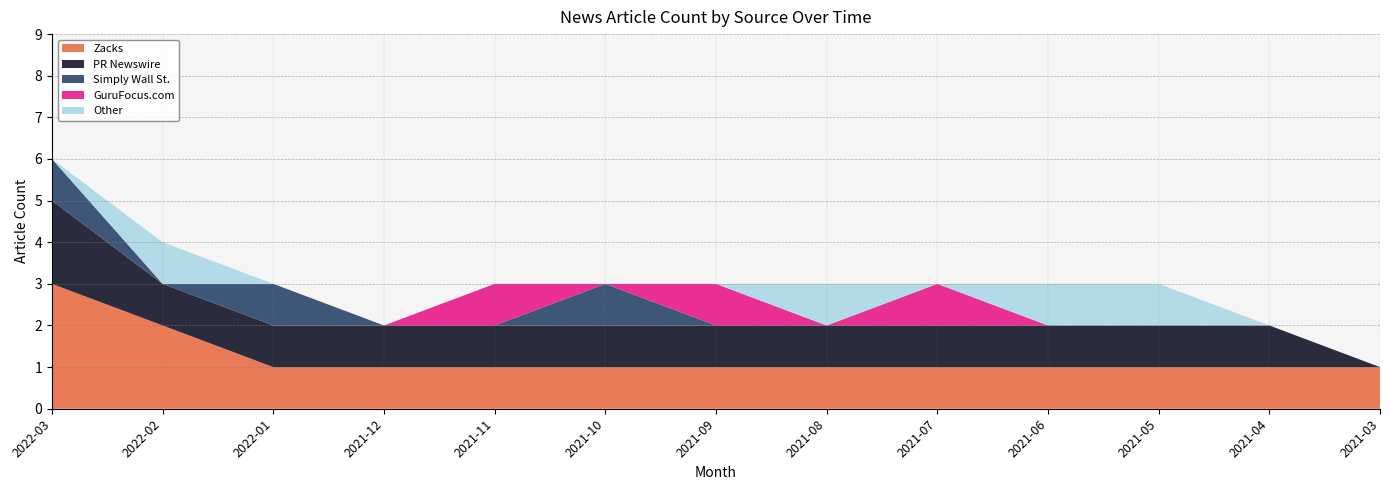

Reading left to right, transcribe all the data shown in this chart.

Zacks: 3	2	1	1	1	1	1	1	1	1	1	1	1
PR Newswire: 2	1	1	1	1	1	1	1	1	1	1	1	0
Simply Wall St.: 1	0	1	0	0	1	0	0	0	0	0	0	0
GuruFocus.com: 0	0	0	0	1	0	1	0	1	0	0	0	0
Other: 0	1	0	0	0	0	0	1	0	1	1	0	0